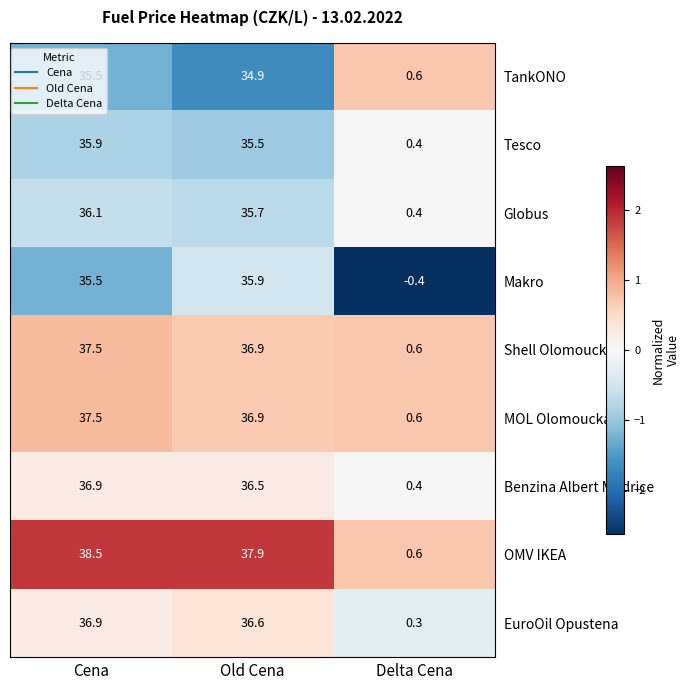

Rank the categories by MOL Olomoucka value from lowest to highest.

Delta Cena, Old Cena, Cena